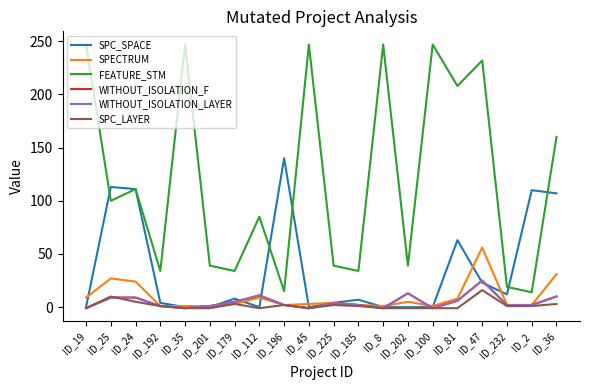

Does the chart display data point markers on the line(s)?

No